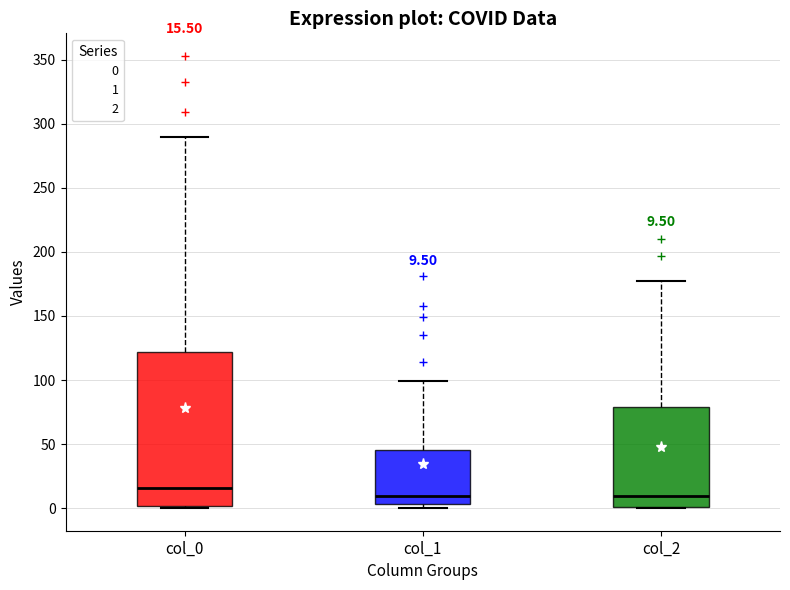

Which box's median line is the highest?

col_0